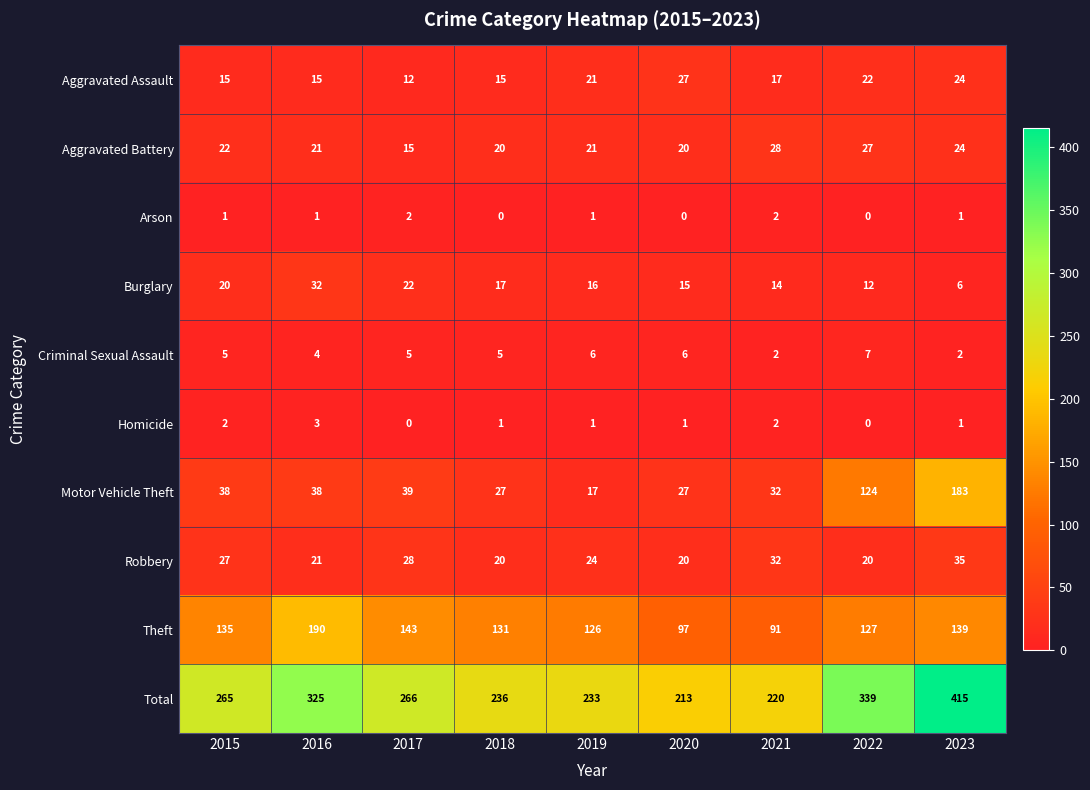

What is the spread (max minus min) of values at 2021?

218